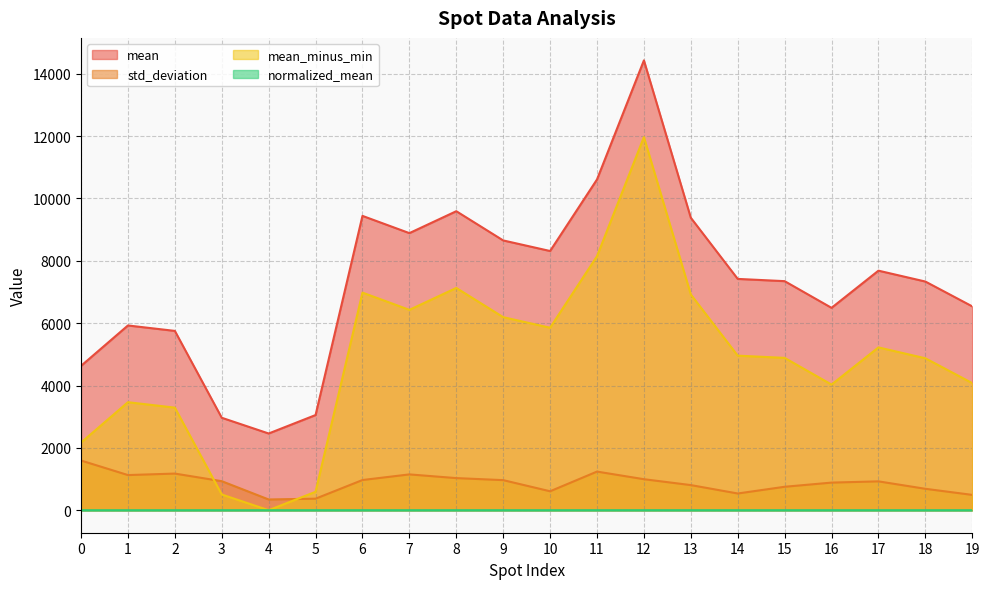

Rank the categories by normalized_mean value from lowest to highest.

4, 3, 5, 0, 2, 1, 16, 19, 18, 15, 14, 17, 10, 9, 7, 13, 6, 8, 11, 12